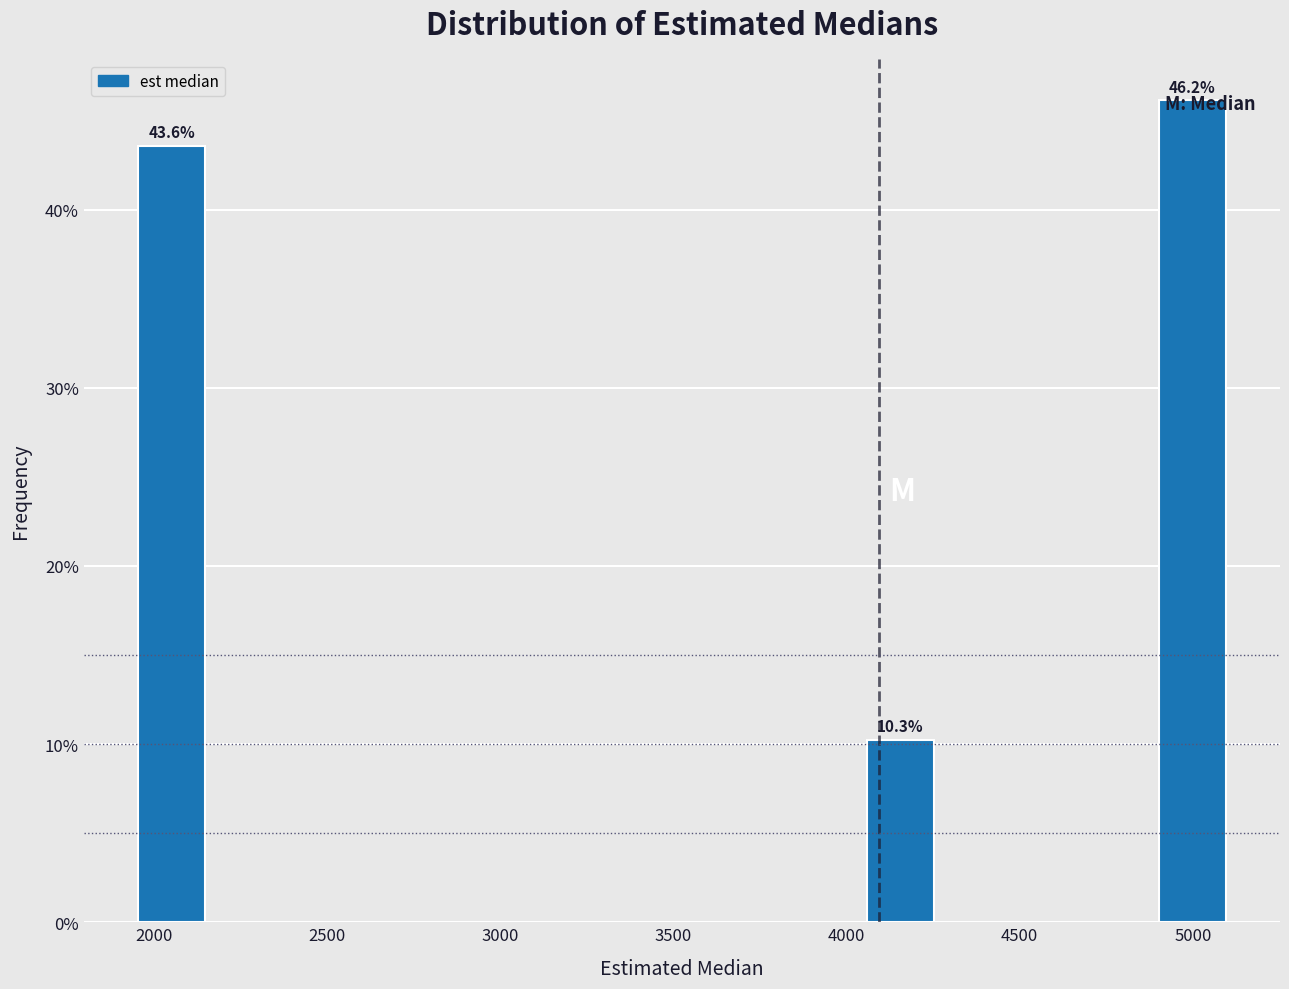

Over which range of the x-axis is the bar tallest?

4900 to 5100